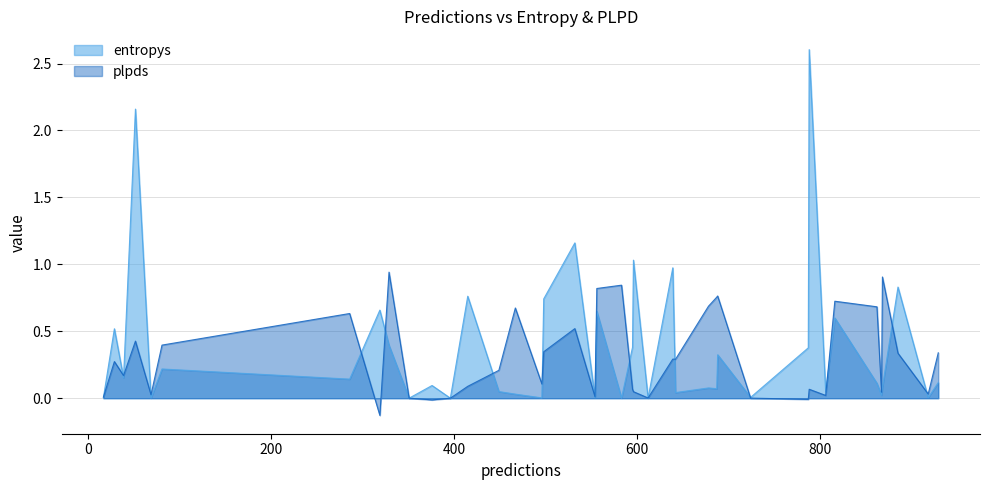

The value of plpds at 5 is 0.1. True or false?

False